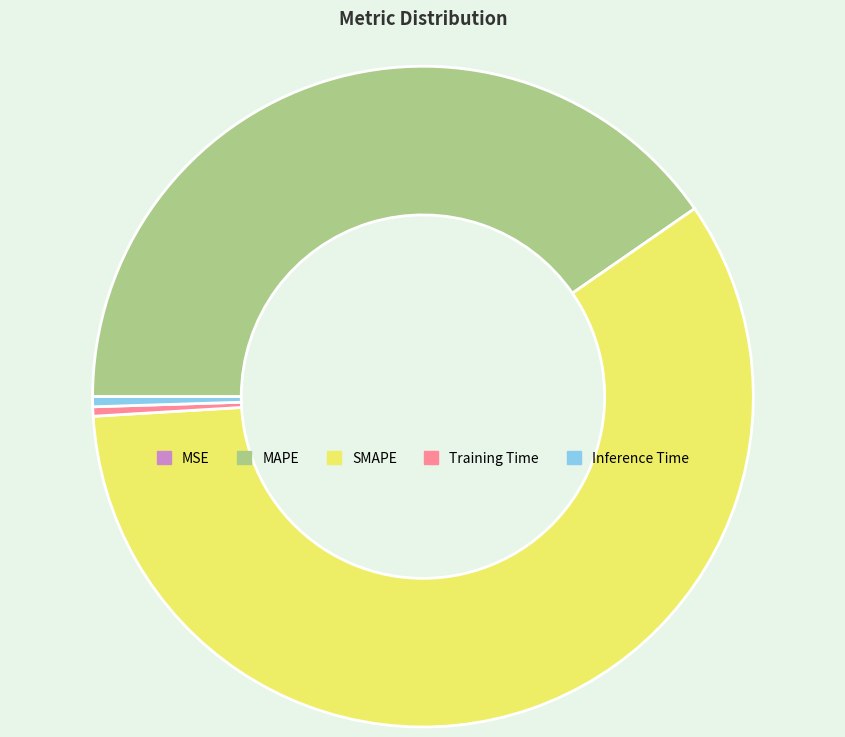

Which has a higher value, Inference Time or MAPE?

MAPE